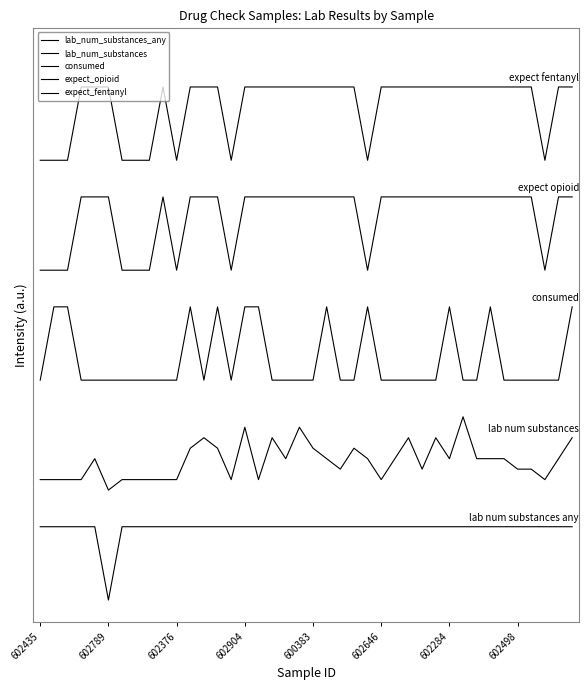

What is the difference between the second highest and minimum values in the consumed series?

1.0